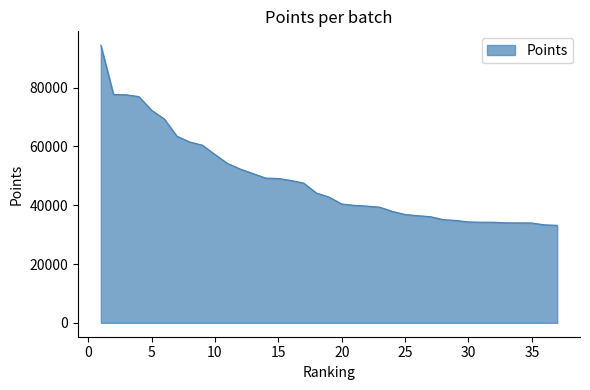

What is the maximum value shown in the chart?

94409.3